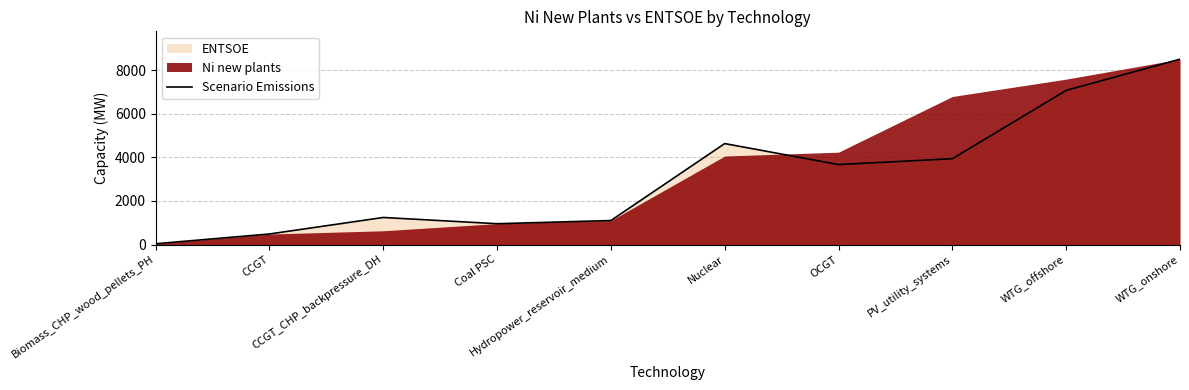

How many lines are shown in the chart?

1